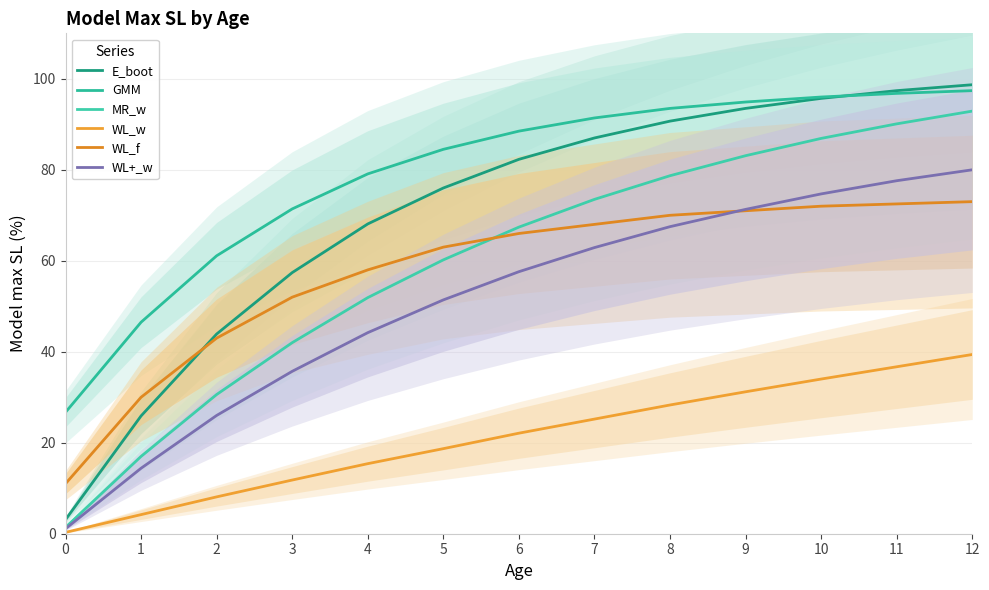

Reading left to right, extract all data points from this chart.

E_boot: 0=3.1	1=25.9	2=43.9	3=57.4	4=68.1	5=76.0	6=82.3	7=87.0	8=90.7	9=93.5	10=95.7	11=97.4	12=98.7
GMM: 0=26.7	1=46.5	2=61.1	3=71.4	4=79.1	5=84.5	6=88.5	7=91.4	8=93.5	9=94.9	10=96.0	11=96.8	12=97.4
MR_w: 0=1.4	1=17.0	2=30.6	3=42.0	4=51.9	5=60.2	6=67.4	7=73.5	8=78.7	9=83.1	10=86.9	11=90.1	12=92.9
WL_w: 0=0.3	1=4.2	2=8.1	3=11.8	4=15.4	5=18.7	6=22.1	7=25.2	8=28.3	9=31.2	10=34.0	11=36.7	12=39.4
WL_f: 0=11.0	1=30.0	2=43.0	3=52.0	4=58.0	5=63.0	6=66.0	7=68.0	8=70.0	9=71.0	10=72.0	11=72.5	12=73.0
WL+_w: 0=1.1	1=14.4	2=26.0	3=35.7	4=44.2	5=51.4	6=57.6	7=62.9	8=67.5	9=71.3	10=74.7	11=77.6	12=80.0